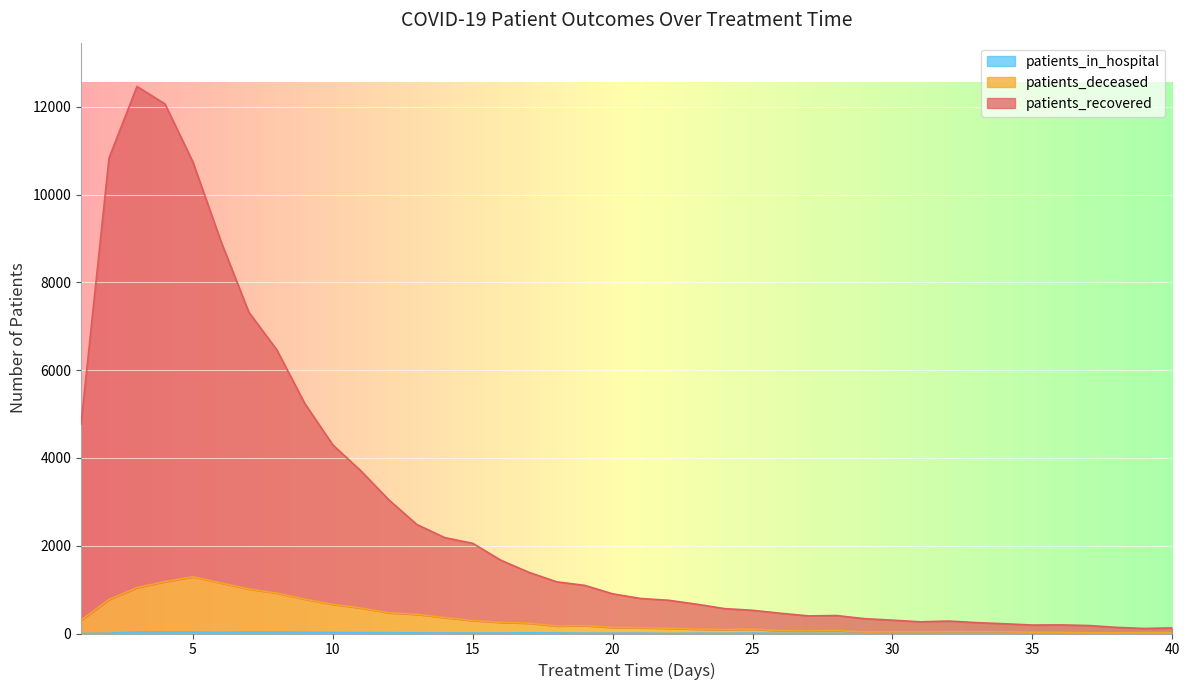

At which category is the sum across all series the highest?

3